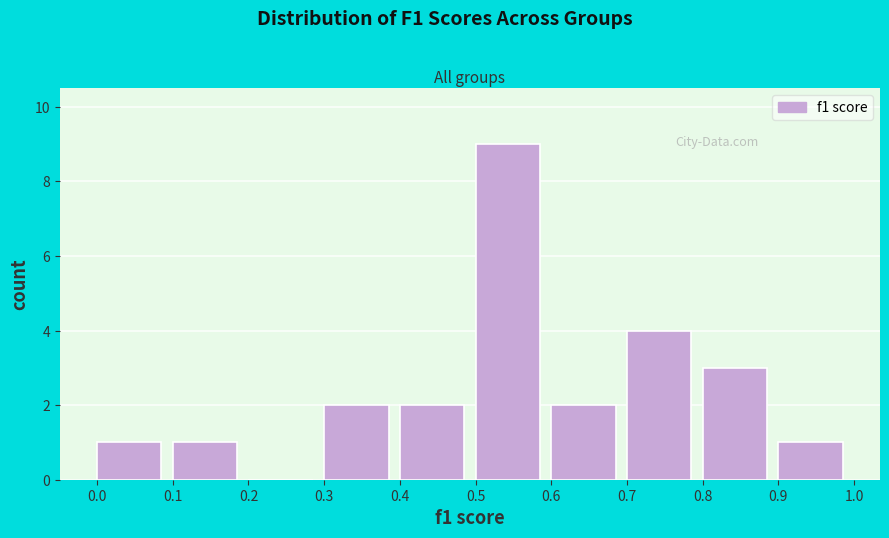

Reading left to right, transcribe this chart: for each bar, give the range it covers on the x-axis and its height. The values are not printed on the chart, so give them approximately, as read against the axis.

0.0 to 0.1: 1
0.1 to 0.2: 1
0.2 to 0.3: 0
0.3 to 0.4: 2
0.4 to 0.5: 2
0.5 to 0.6: 9
0.6 to 0.7: 2
0.7 to 0.8: 4
0.8 to 0.9: 3
0.9 to 1.0: 1